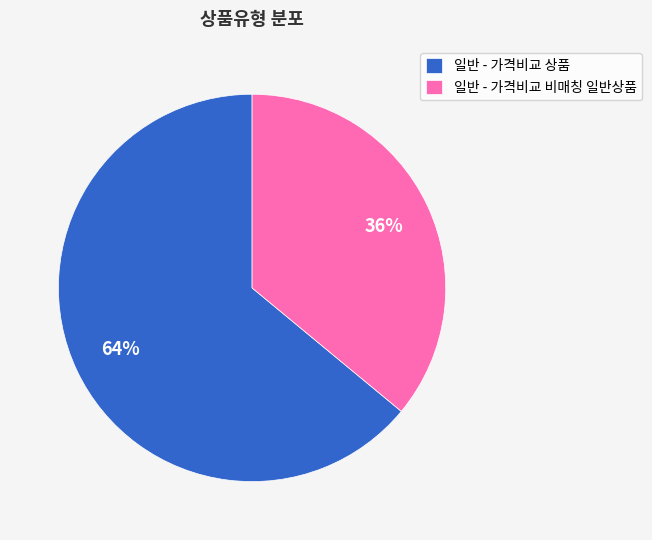

Between 일반 - 가격비교 비매칭 일반상품 and 일반 - 가격비교 상품, which is larger?

일반 - 가격비교 상품